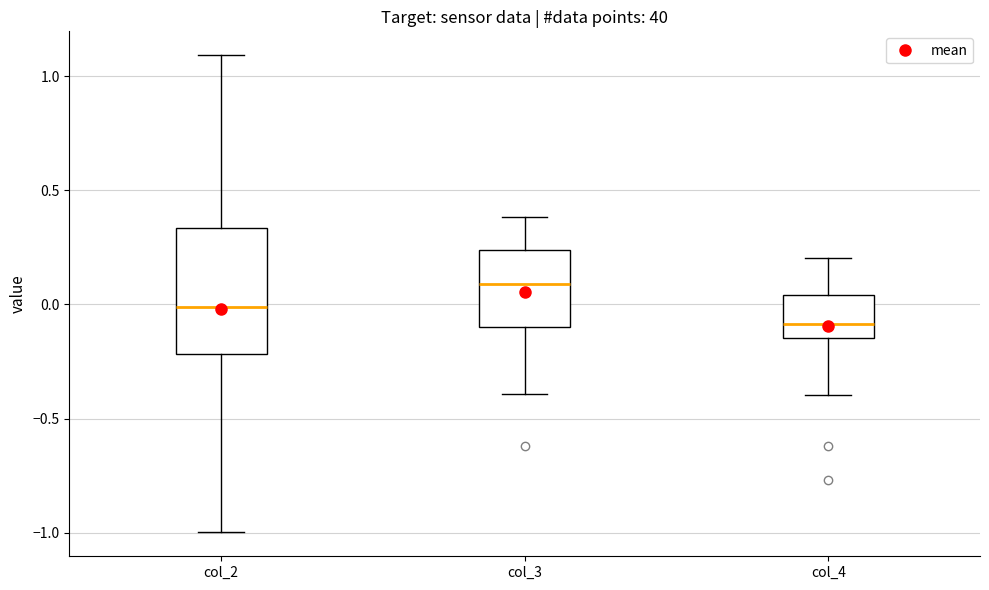

Which box has the highest median line?

col_3